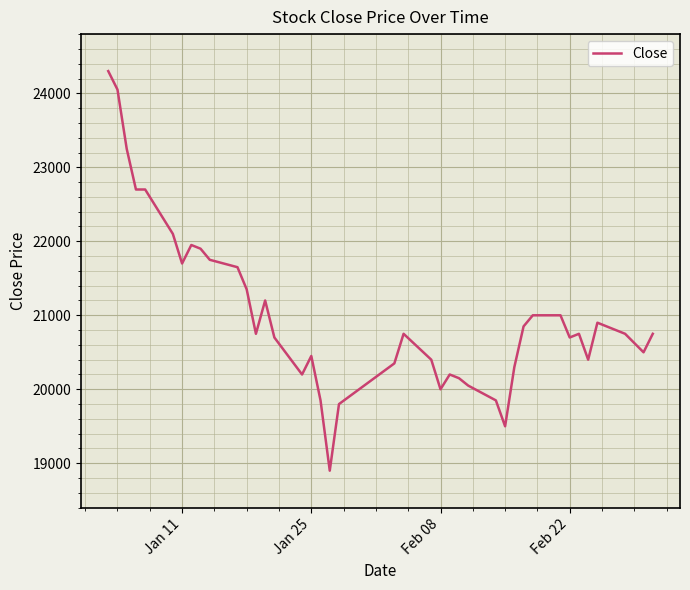

What is the smallest value displayed?

18900